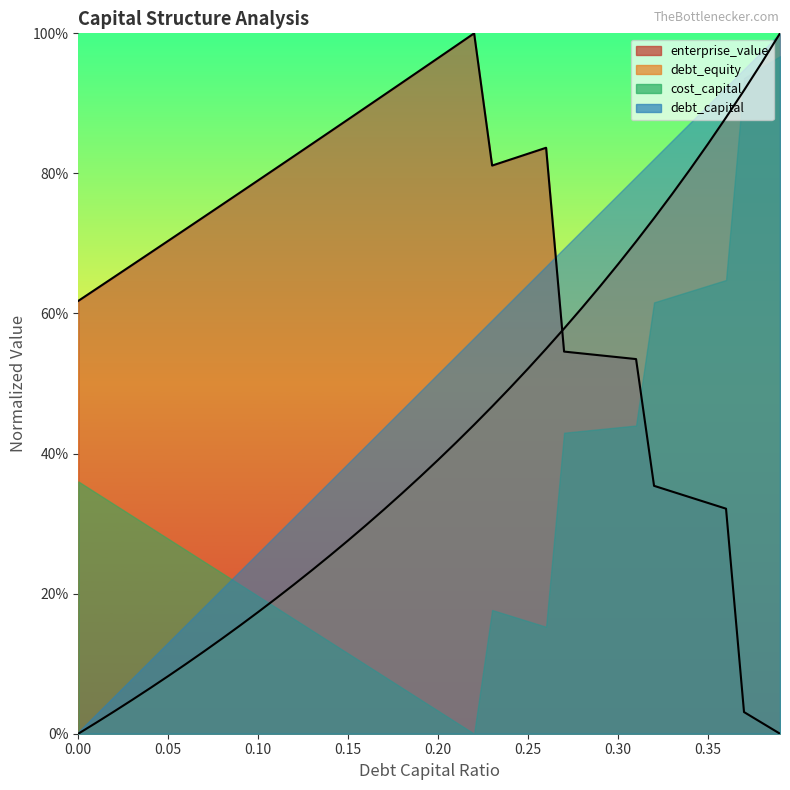

The debt_capital series shows 0.0 at 0.01. True or false?

False